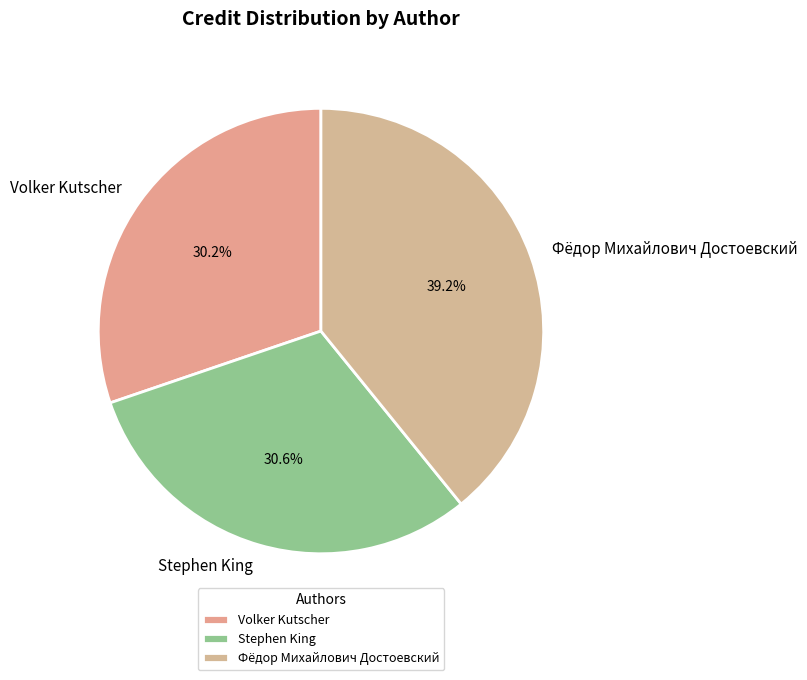

Does Stephen King represent more than half of the total?

No